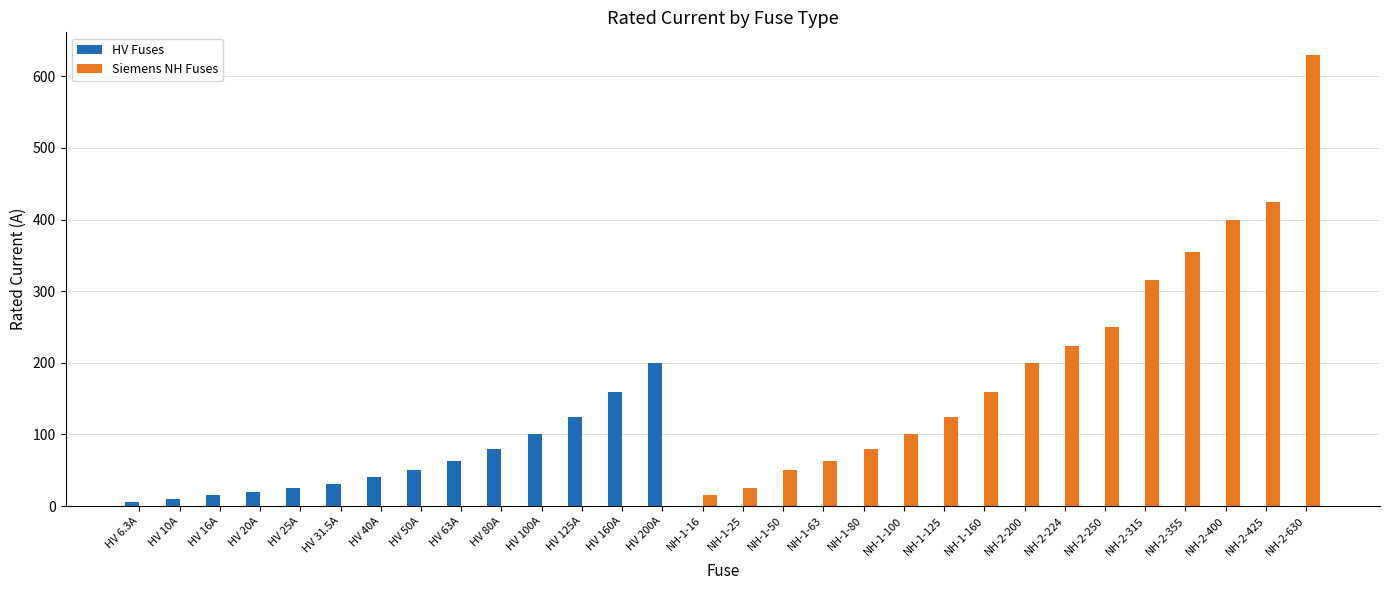

Count the number of data series in this chart.

2